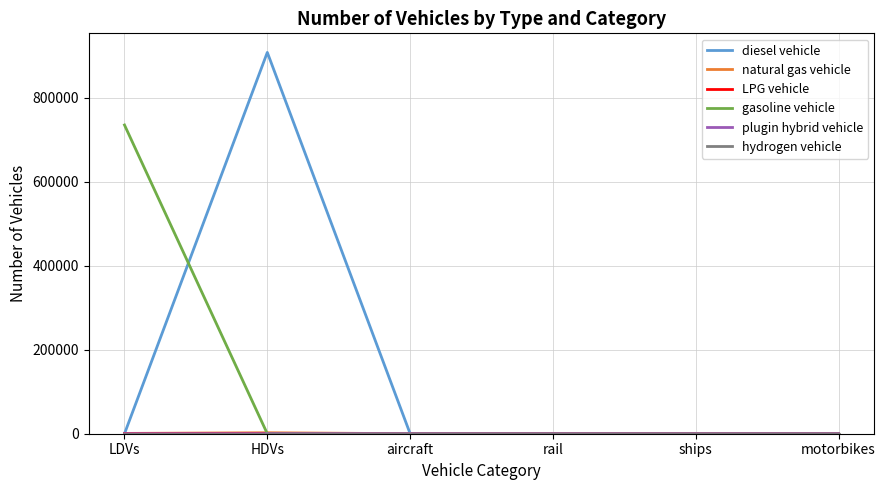

True or false: gasoline vehicle has a value of -325322 at aircraft.

False